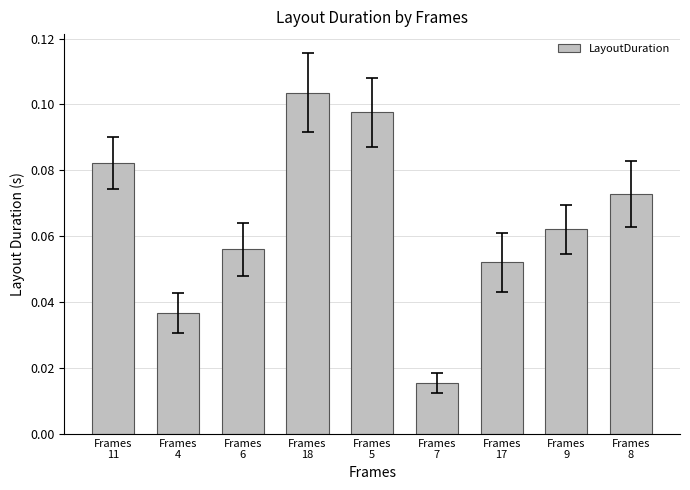

What is the sum of all values?

0.6